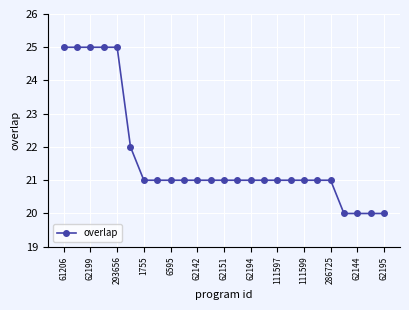

What is the sum of all values?

542